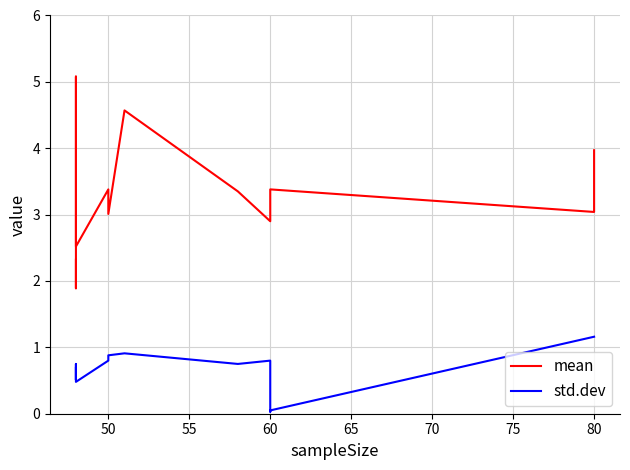

How many lines are shown in the chart?

2